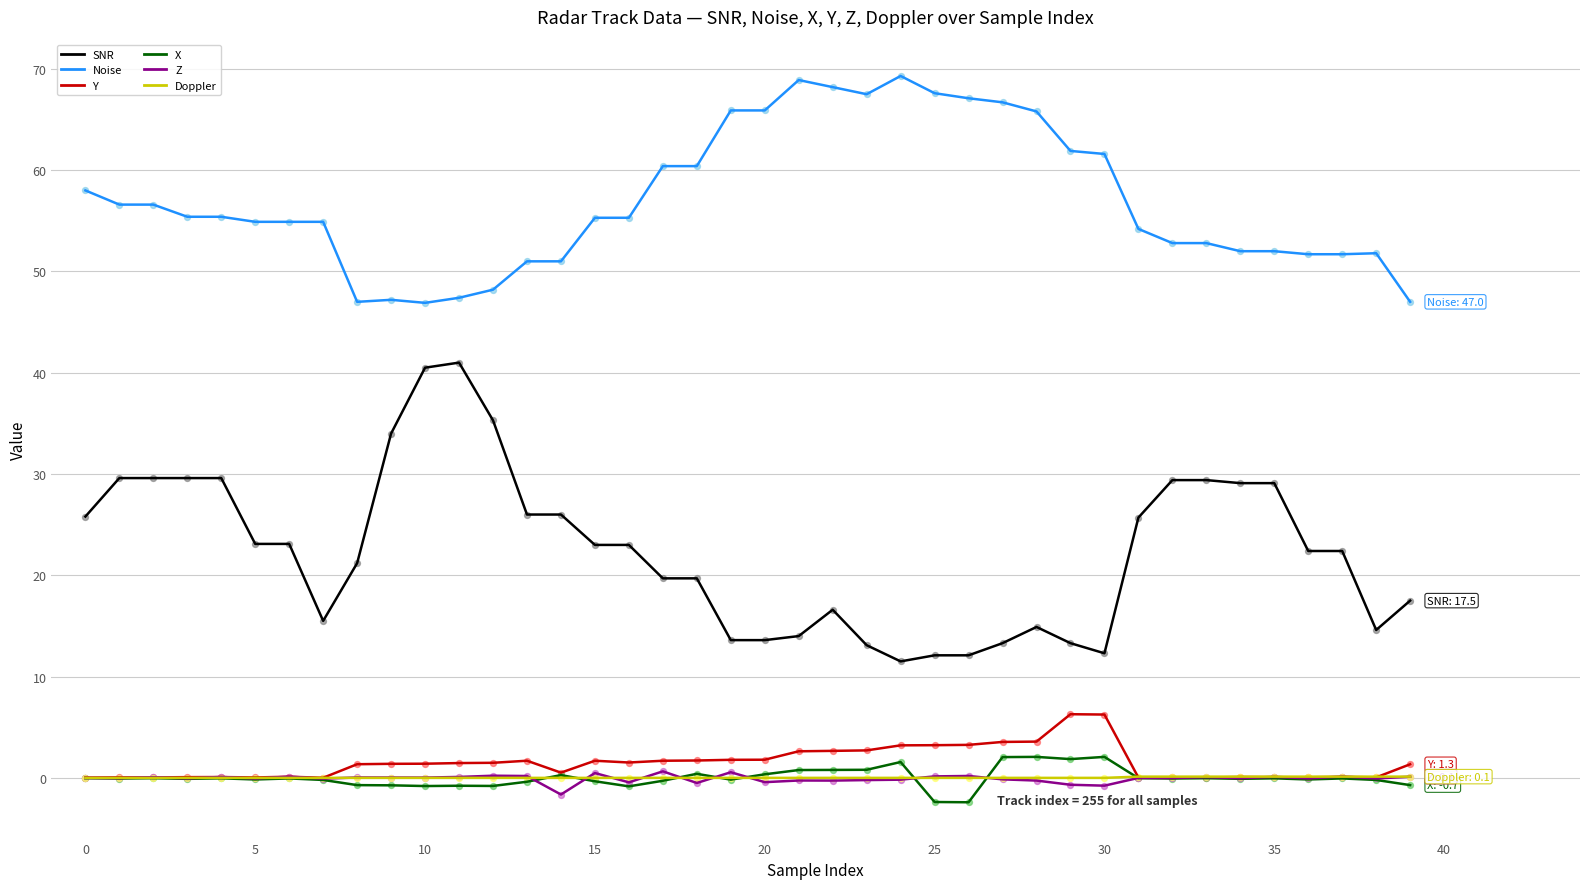

Which series has the largest total across all categories?

Noise